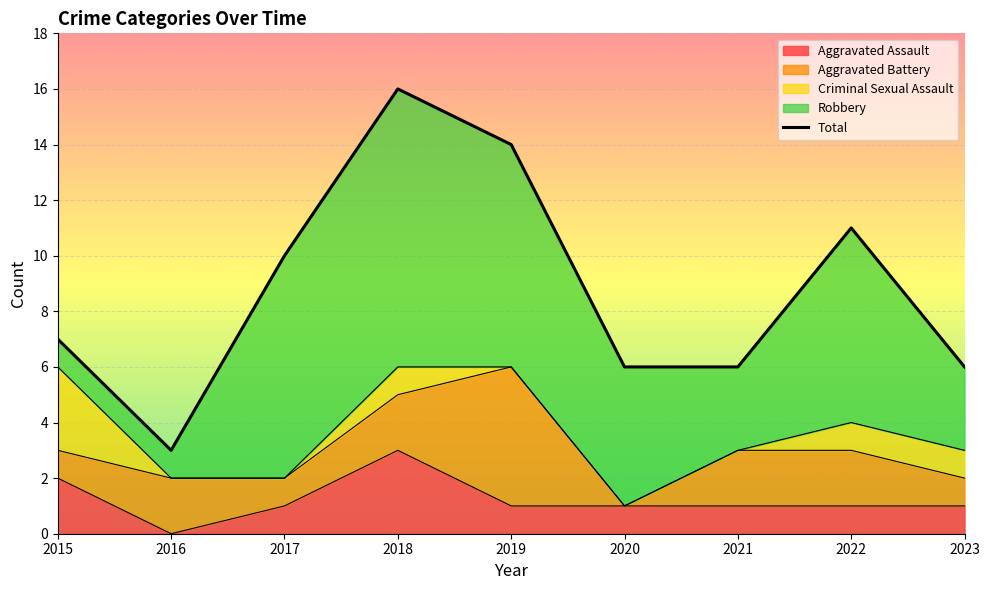

How many lines are shown in the chart?

1